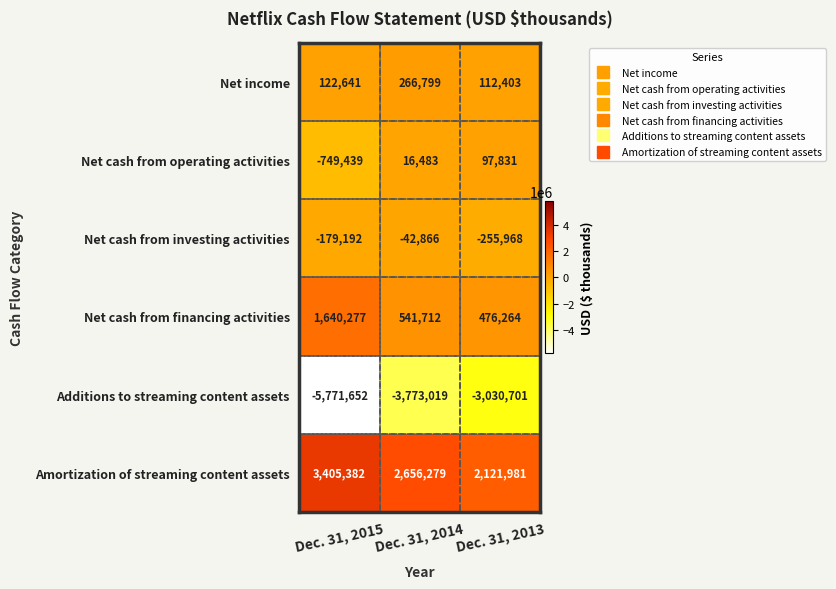

What is the difference between the maximum and minimum values in the Amortization of streaming content assets series?

1283401